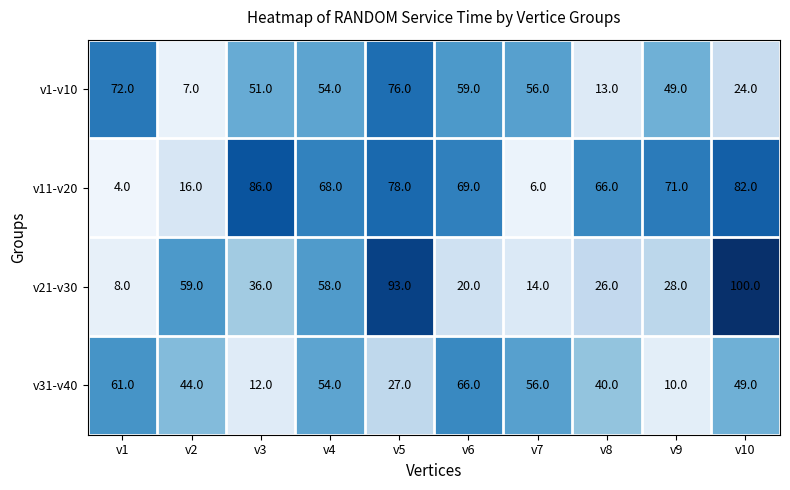

Which series changed the most between v1 and v4?

v11-v20